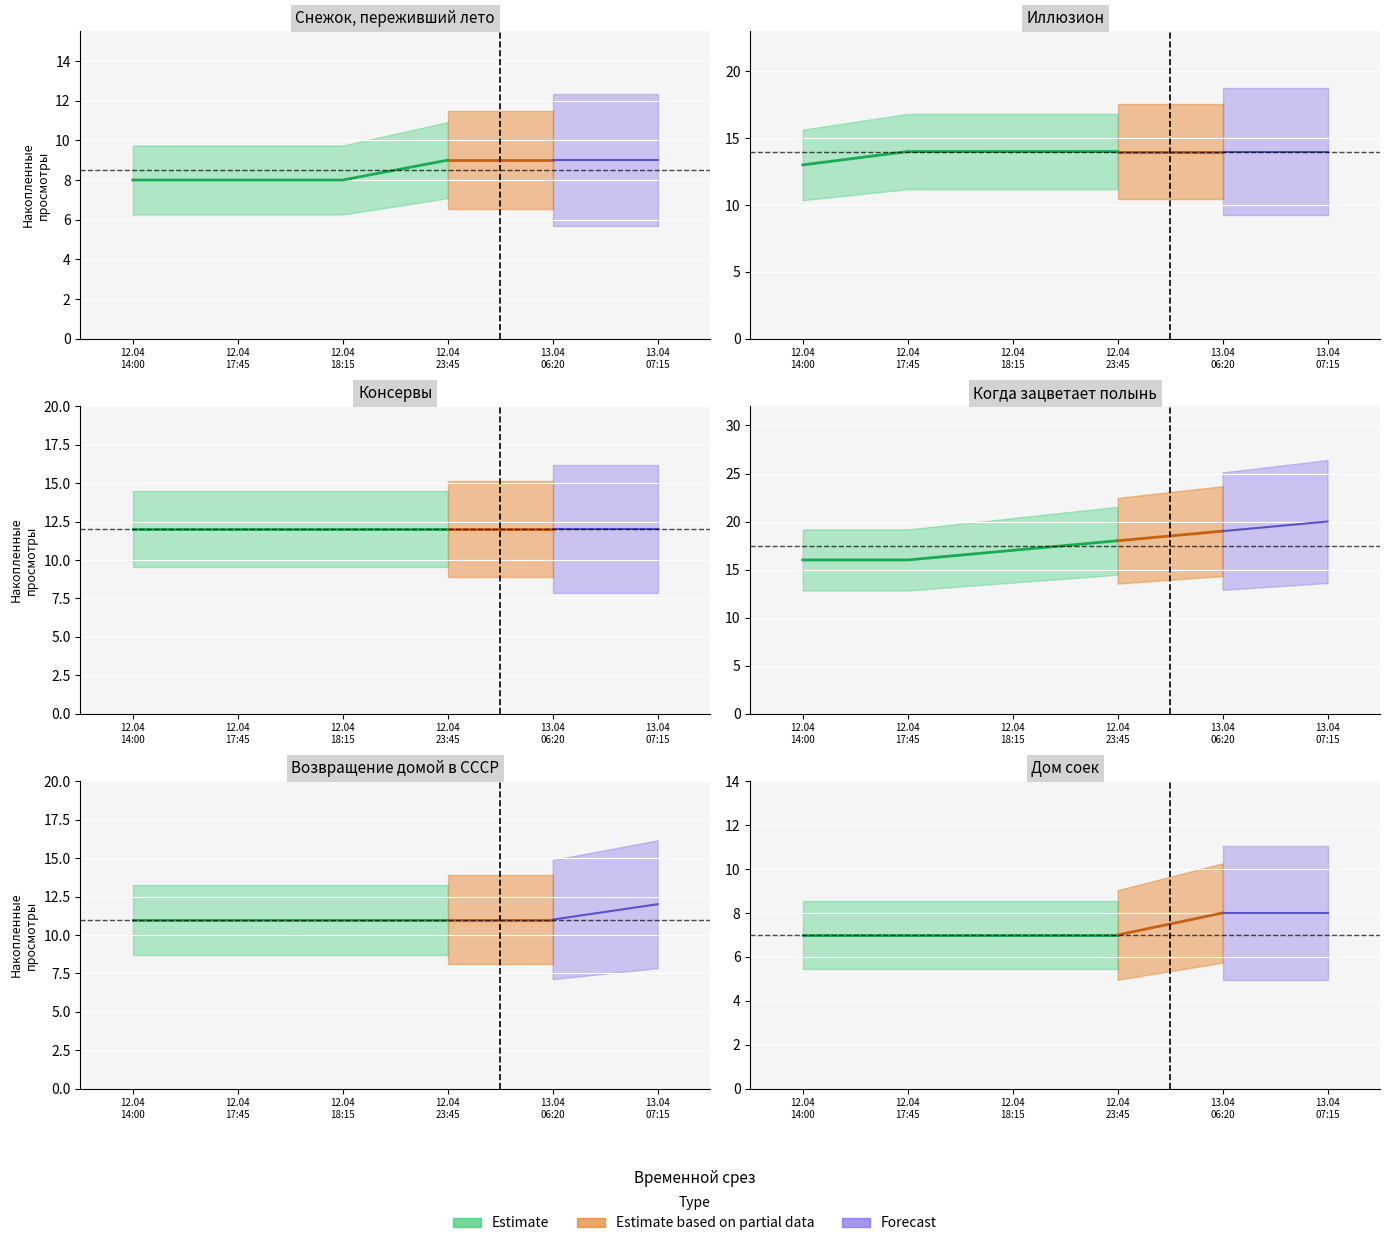

At which category is the sum across all series the highest?

Когда зацветает полынь